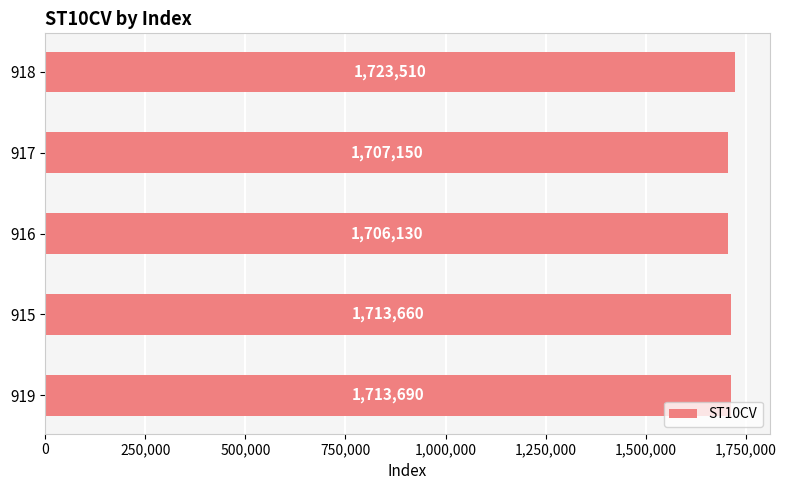

How many values are below 1713660?

2